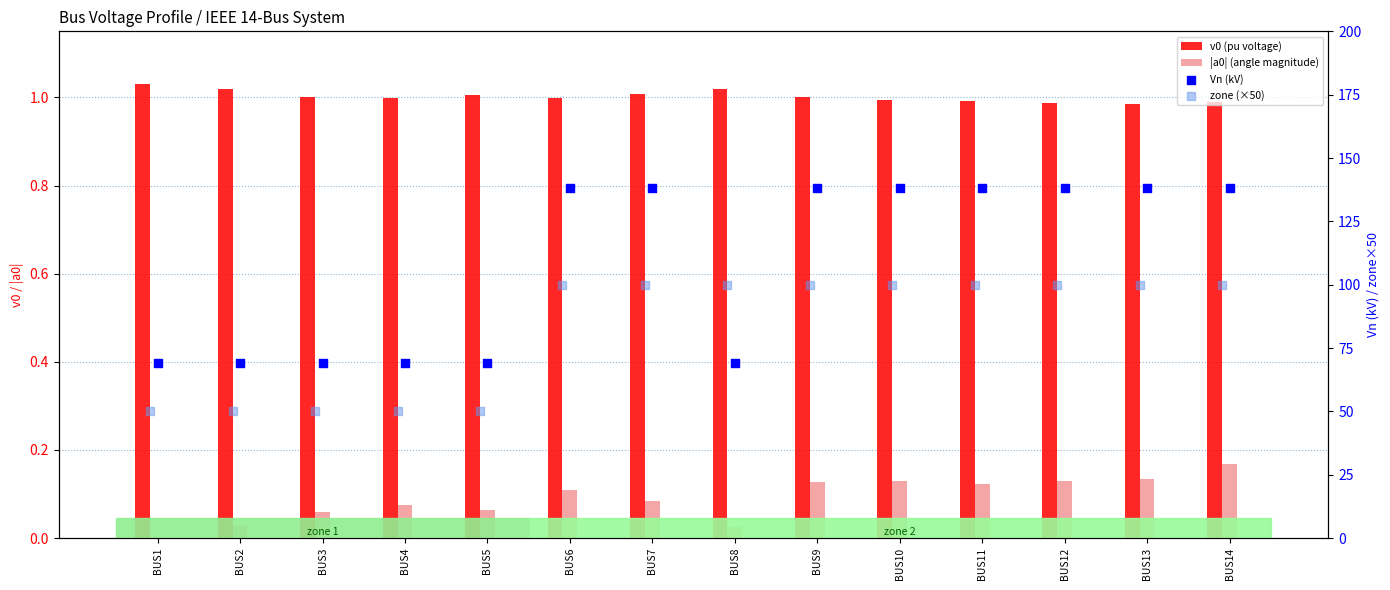

Which series contains the lowest Y value?

|a0| (angle magnitude)